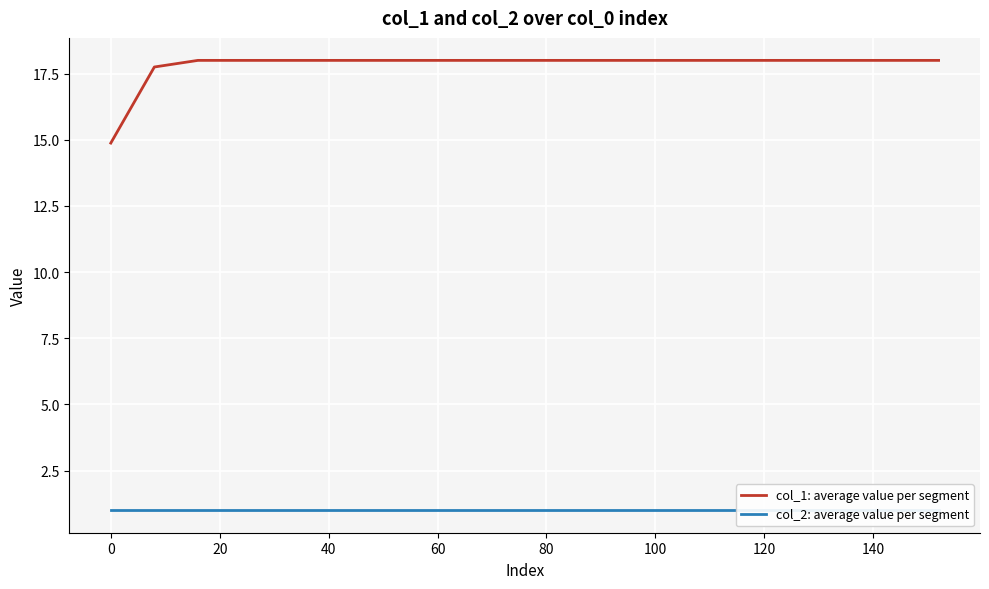

Which label corresponds to the largest value in the chart?

20